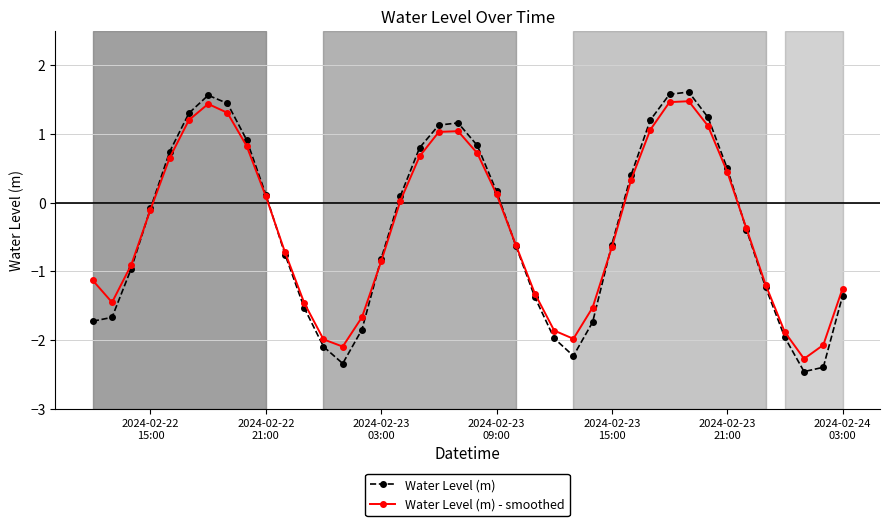

True or false: Water Level (m) has more than 1 interior local peaks.

True